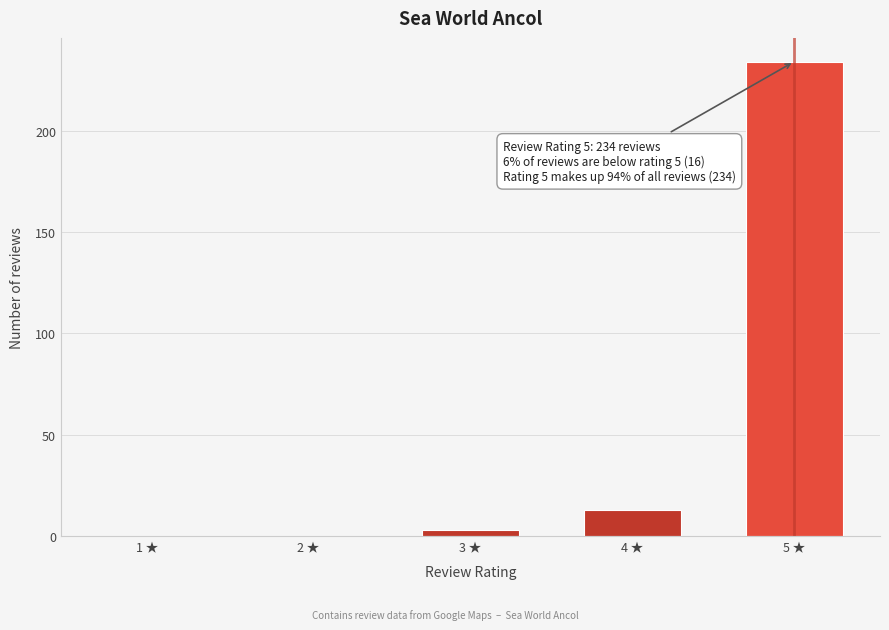

Reading left to right, what are all the values shown in this chart?

1 ★=0	2 ★=0	3 ★=3	4 ★=13	5 ★=234